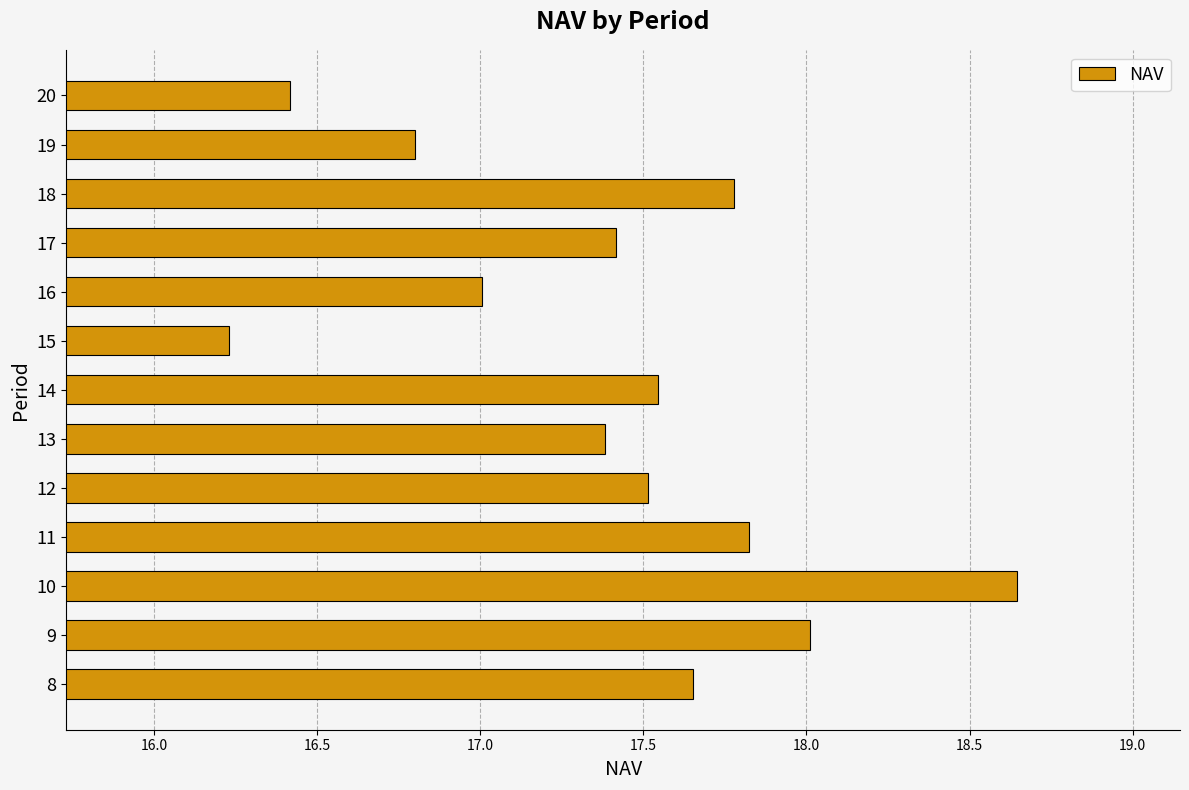

How many categories are shown in the chart?

13